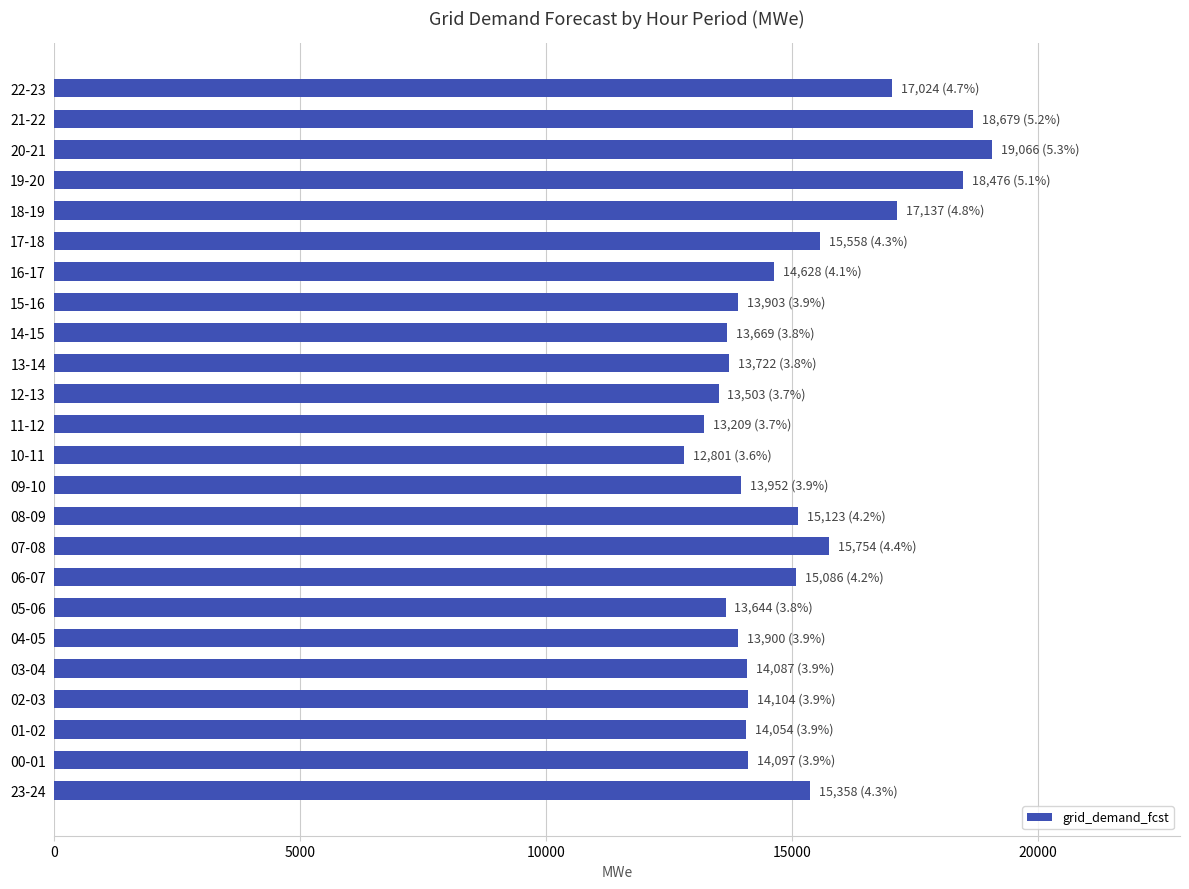

What value does the data have at 19-20, to the nearest 50?

18500